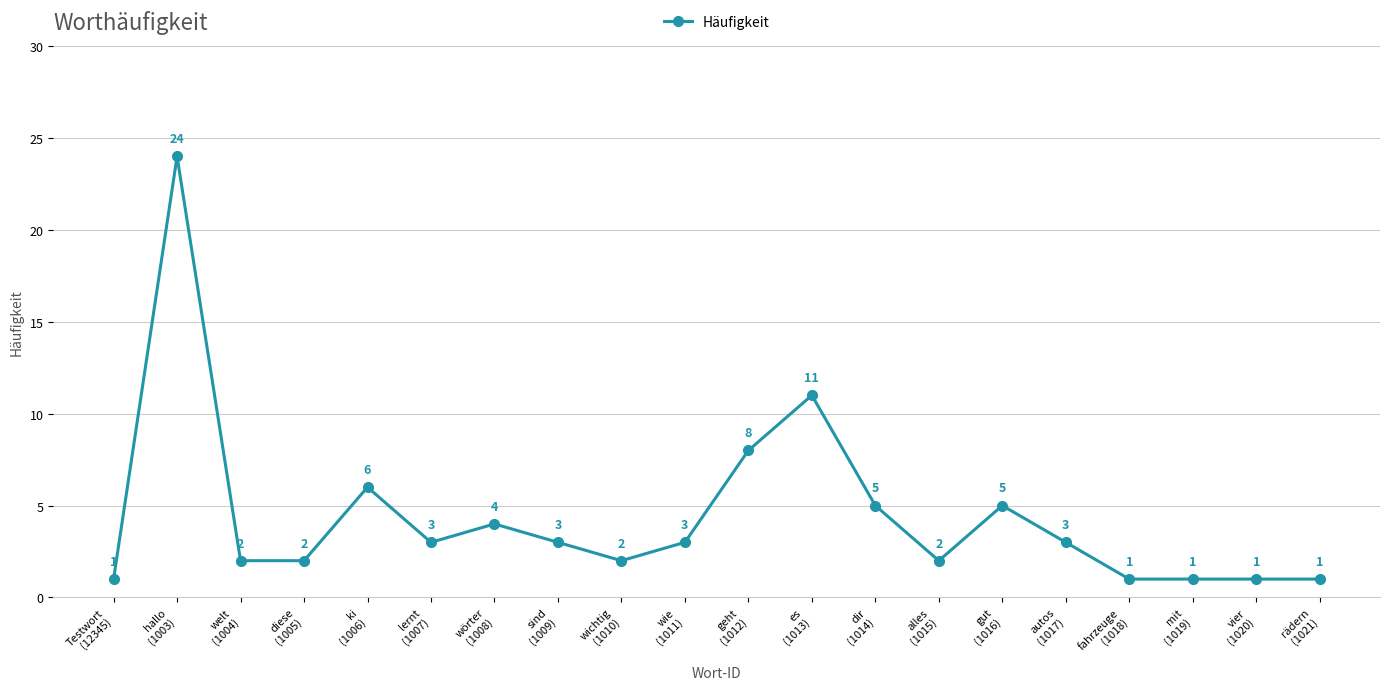

Where does the data first go above 3?

hallo
(1003)